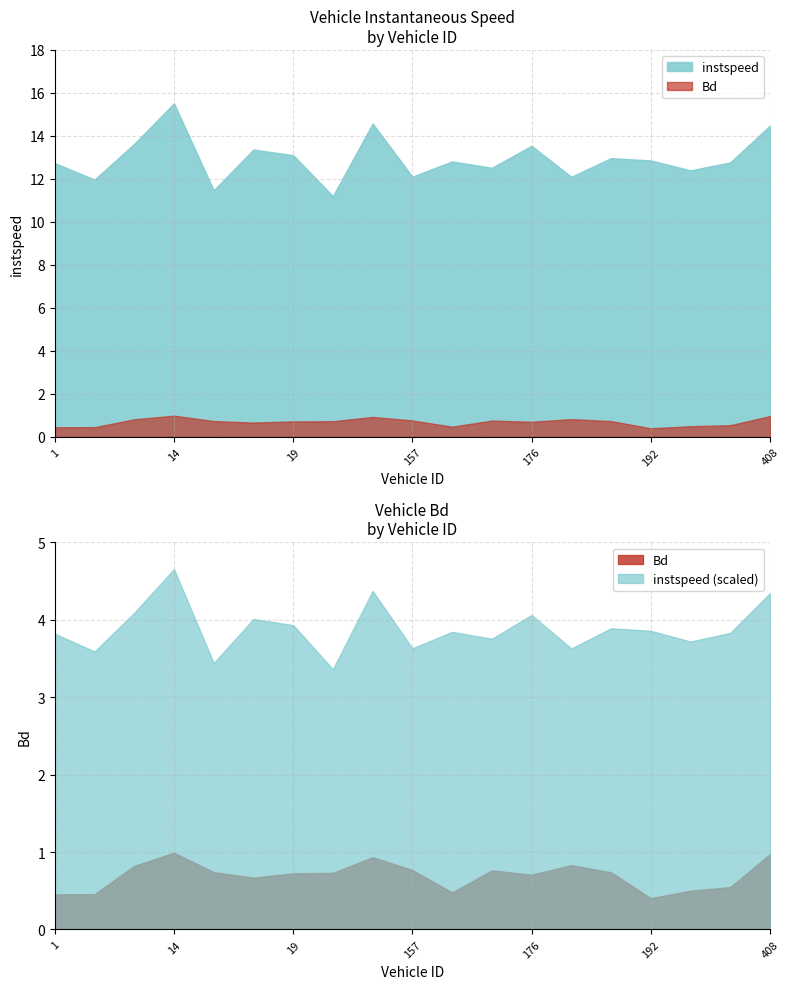

Between 18.0 and 189.0, which series saw the biggest shift?

instspeed